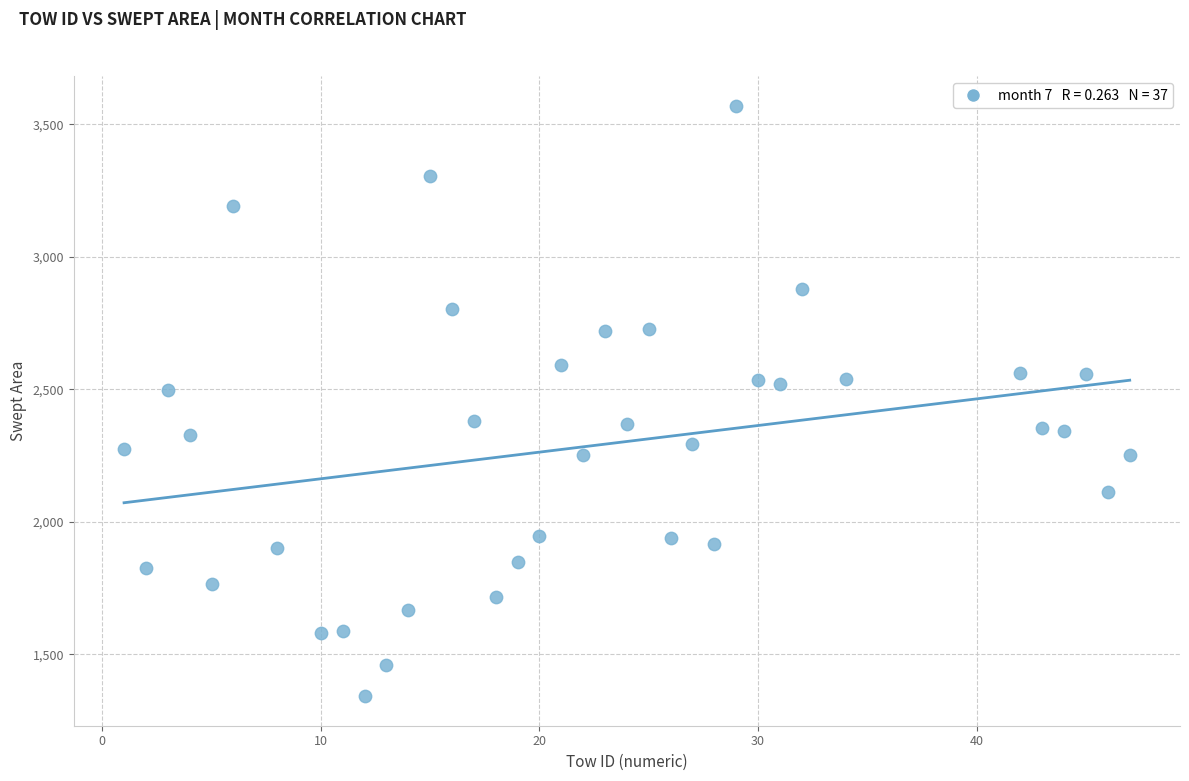

What is the range of X values (max minus min)?

46.0